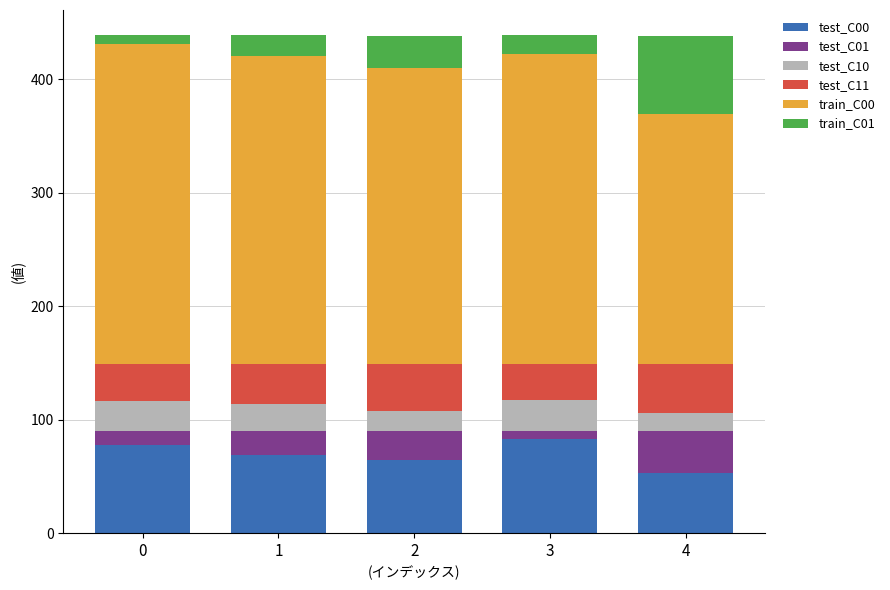

True or false: test_C10 has a value of 18 at 2.

True